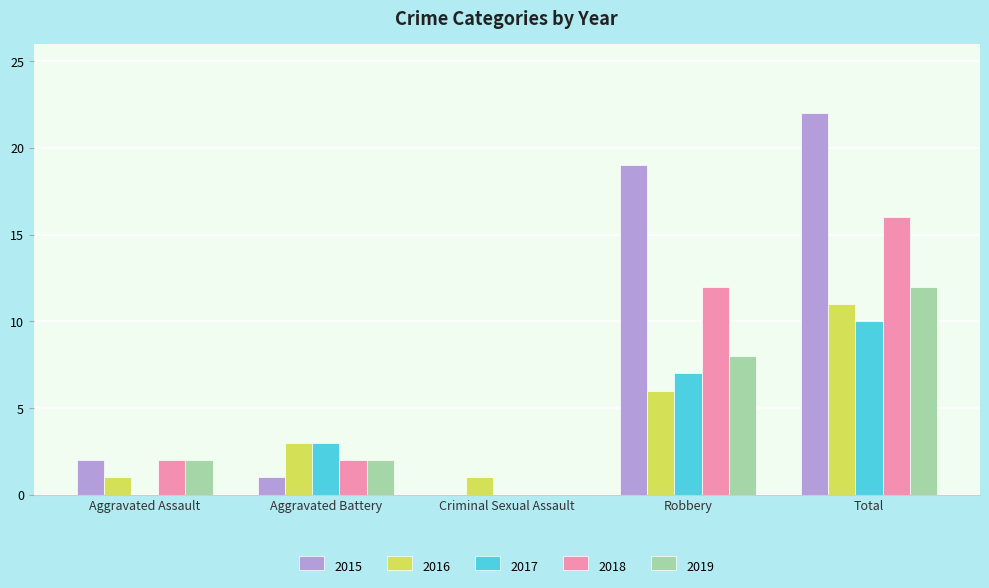

Is it true that 2018 equals 2 at Aggravated Assault?

True